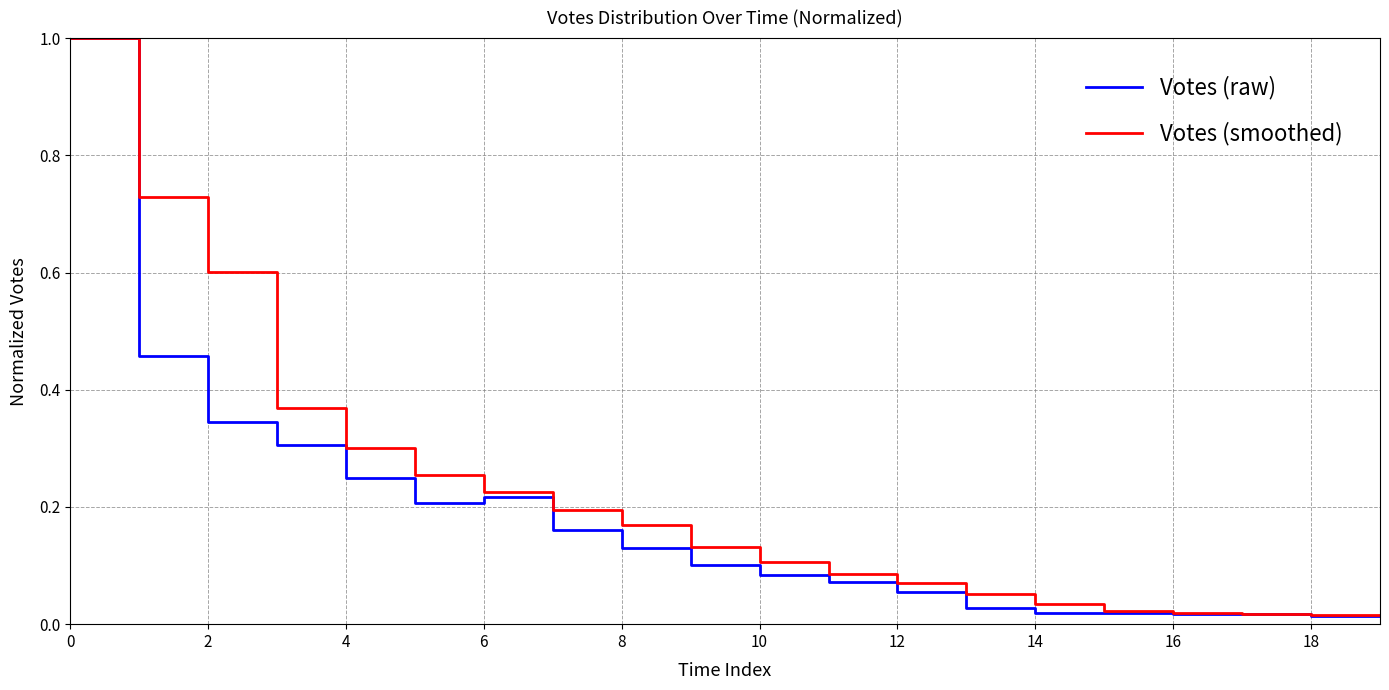

What is the maximum value shown in the chart?

1.0